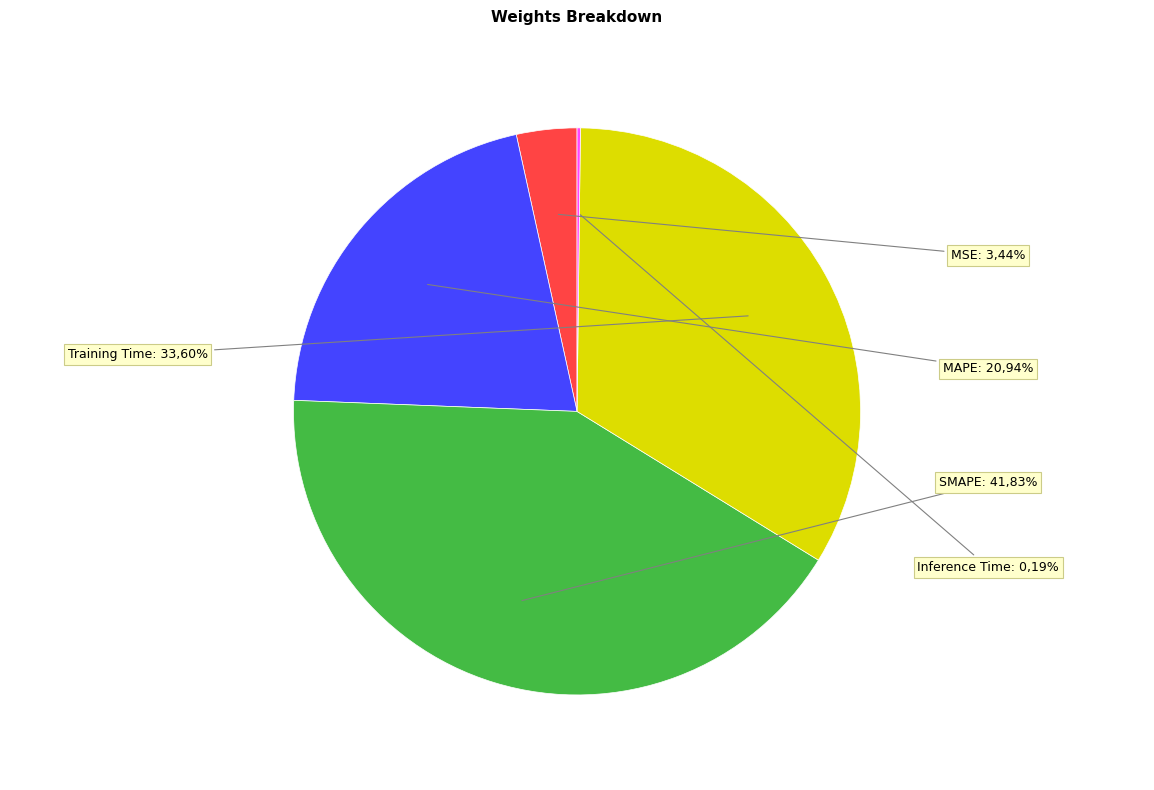

Which category has the smallest portion of the pie?

Inference Time